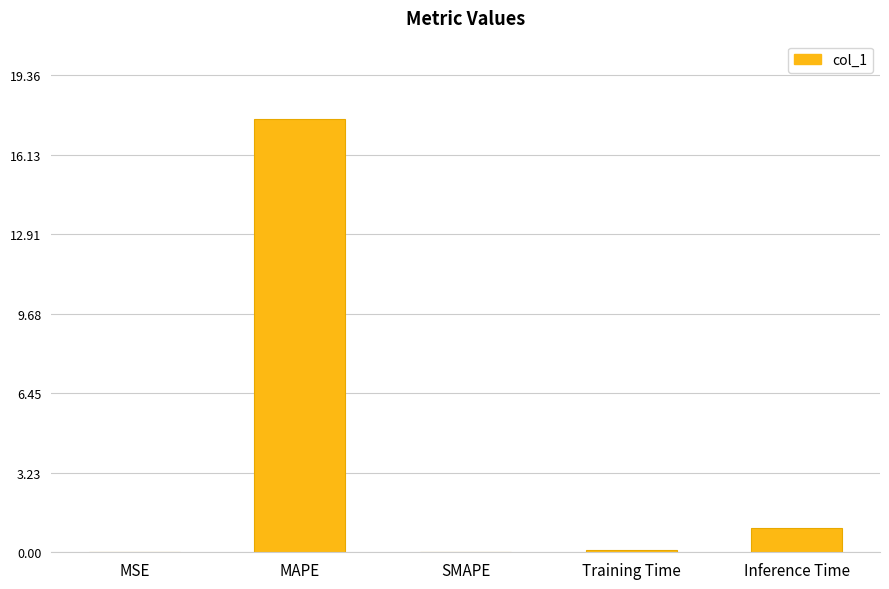

What is the sum of all values?

18.7